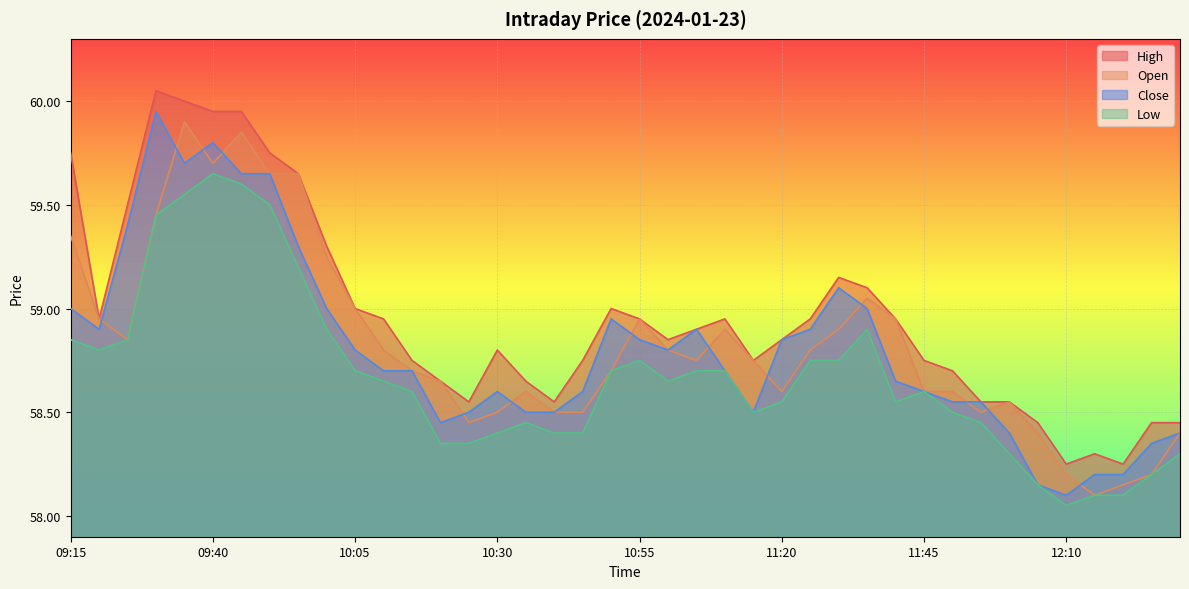

Reading left to right, extract all data points from this chart.

Open: 59.4	59.0	58.9	59.5	59.9	59.7	59.9	59.6	59.6	59.2	59.0	58.8	58.7	58.6	58.5	58.5	58.6	58.5	58.5	58.7	59.0	58.8	58.8	58.9	58.8	58.6	58.8	58.9	59.0	59.0	58.6	58.6	58.5	58.5	58.4	58.2	58.1	58.1	58.2	58.4
High: 59.8	59.0	59.5	60.0	60.0	60.0	60.0	59.8	59.6	59.3	59.0	59.0	58.8	58.6	58.5	58.8	58.6	58.5	58.8	59.0	59.0	58.9	58.9	59.0	58.8	58.9	59.0	59.1	59.1	59.0	58.8	58.7	58.5	58.5	58.5	58.2	58.3	58.2	58.5	58.5
Close: 59.0	58.9	59.4	60.0	59.7	59.8	59.6	59.6	59.3	59.0	58.8	58.7	58.7	58.5	58.5	58.6	58.5	58.5	58.6	59.0	58.9	58.8	58.9	58.7	58.5	58.9	58.9	59.1	59.0	58.6	58.6	58.5	58.5	58.4	58.1	58.1	58.2	58.2	58.4	58.4
Low: 58.9	58.8	58.9	59.5	59.5	59.6	59.6	59.5	59.2	58.9	58.7	58.6	58.6	58.4	58.4	58.4	58.5	58.4	58.4	58.7	58.8	58.6	58.7	58.7	58.5	58.5	58.8	58.8	58.9	58.5	58.6	58.5	58.5	58.3	58.1	58.0	58.1	58.1	58.2	58.3